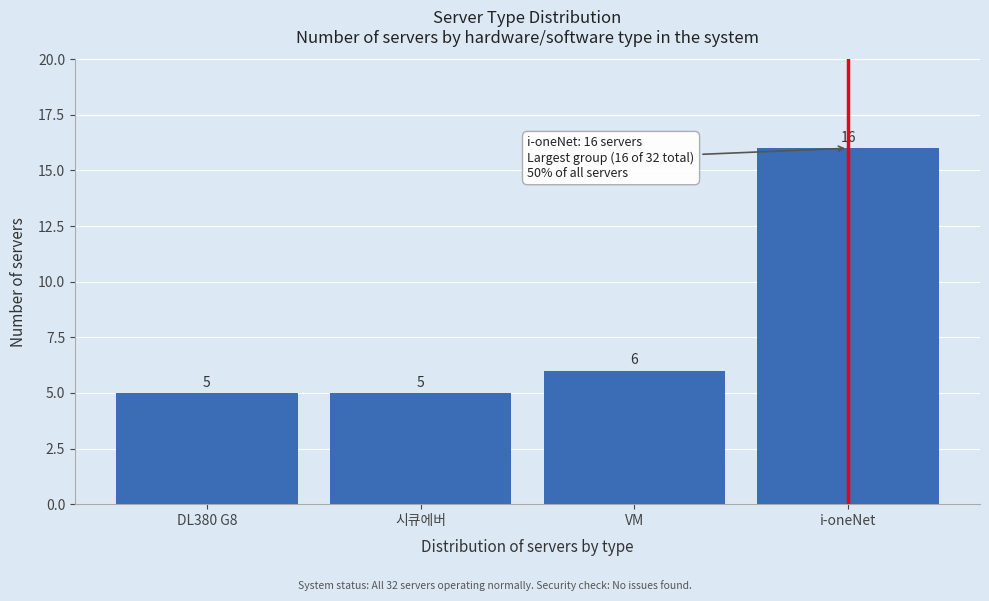

Reading left to right, transcribe all the data shown in this chart.

DL380 G8=5	시큐에버=5	VM=6	i-oneNet=16